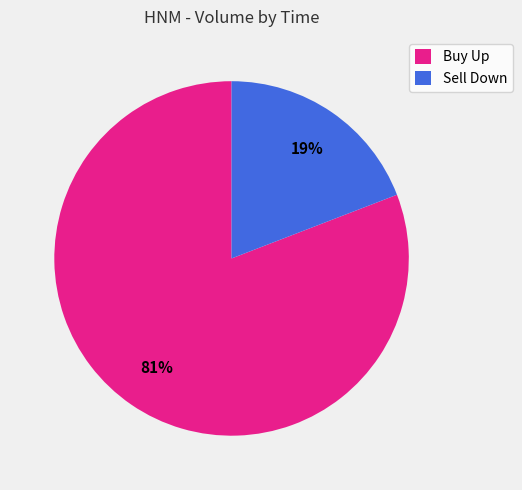

Is the sum of Buy Up and Sell Down greater than half?

Yes